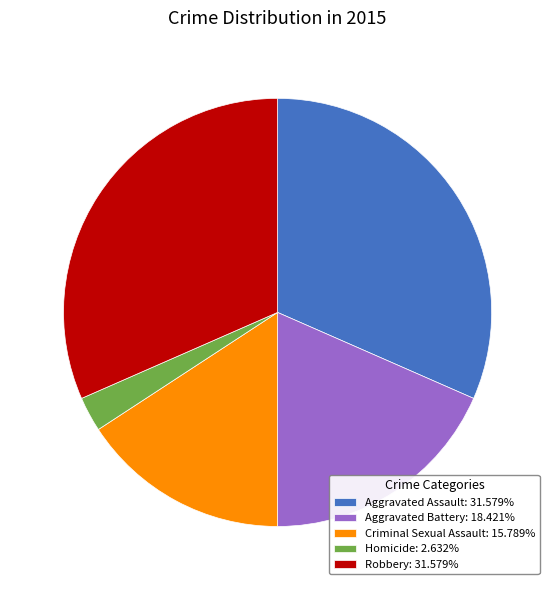

How many slices are in this pie chart?

5